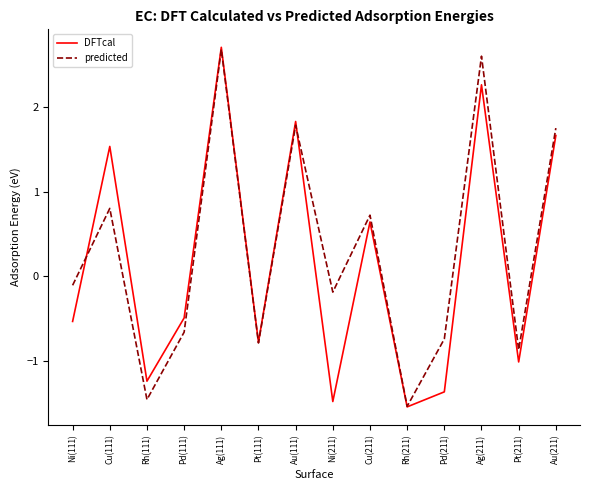

The value of predicted at Cu(211) is 0.7. True or false?

True